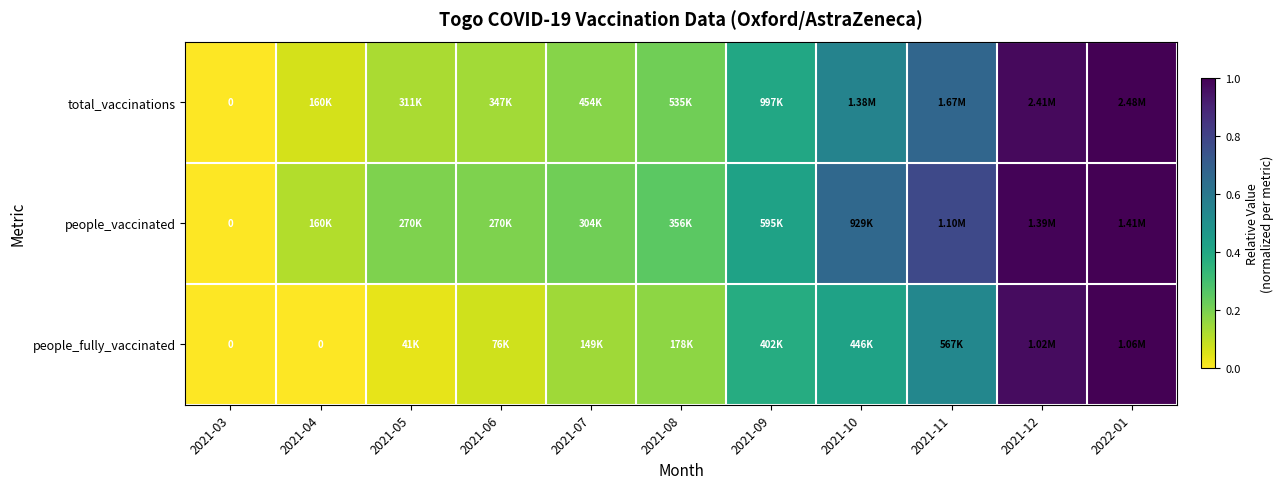

How many data points in total_vaccinations are above 0?

10